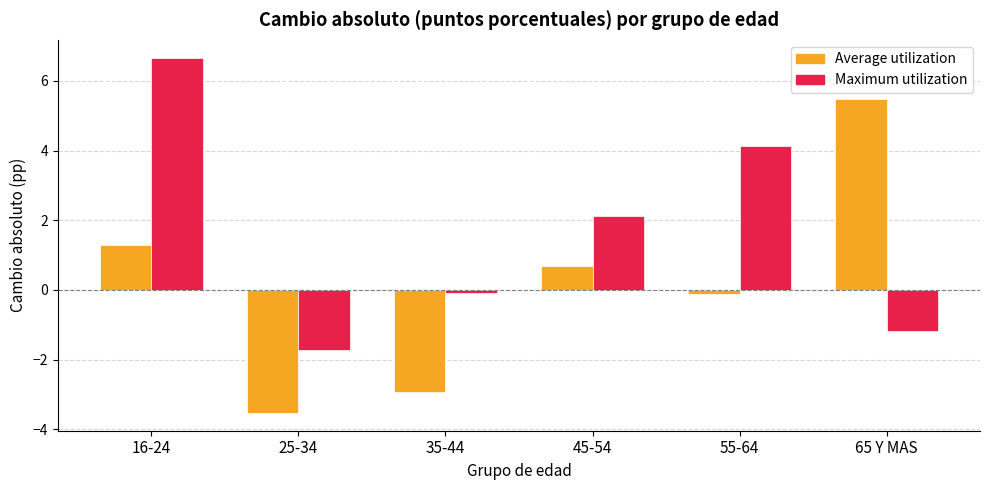

What is the approximate value of Average utilization at 35-44?

-2.9